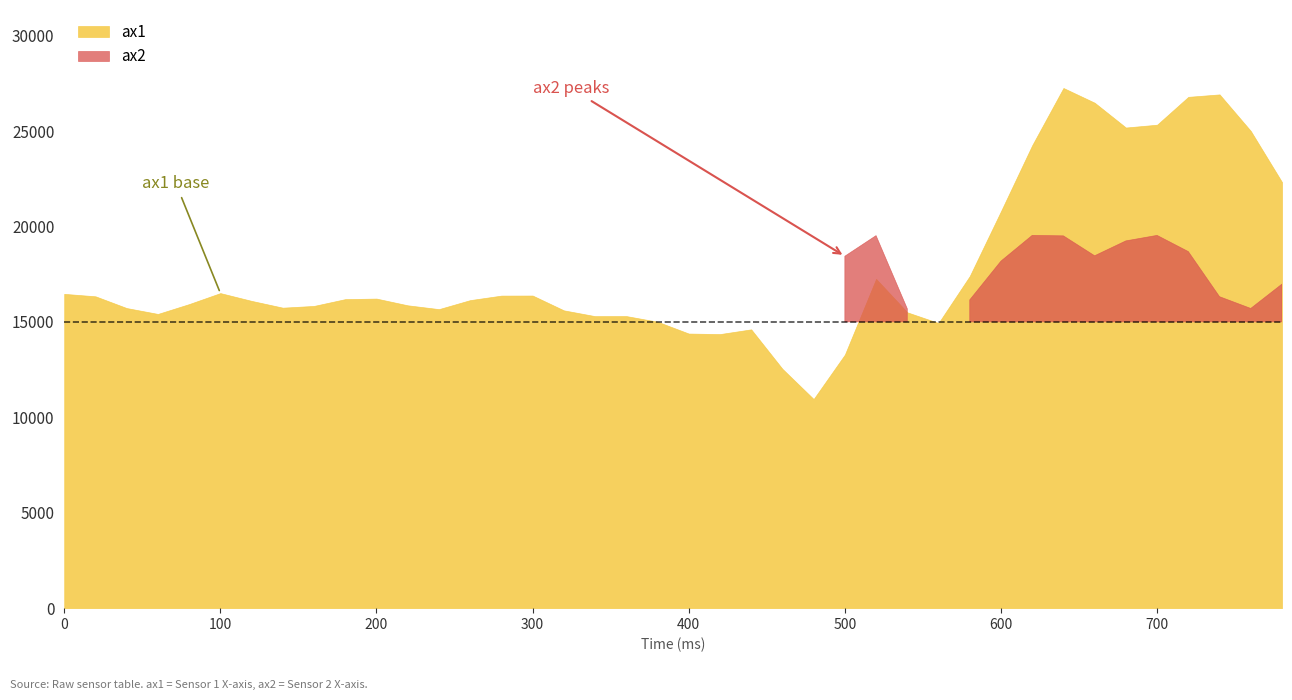

Does the chart have visible grid lines?

No